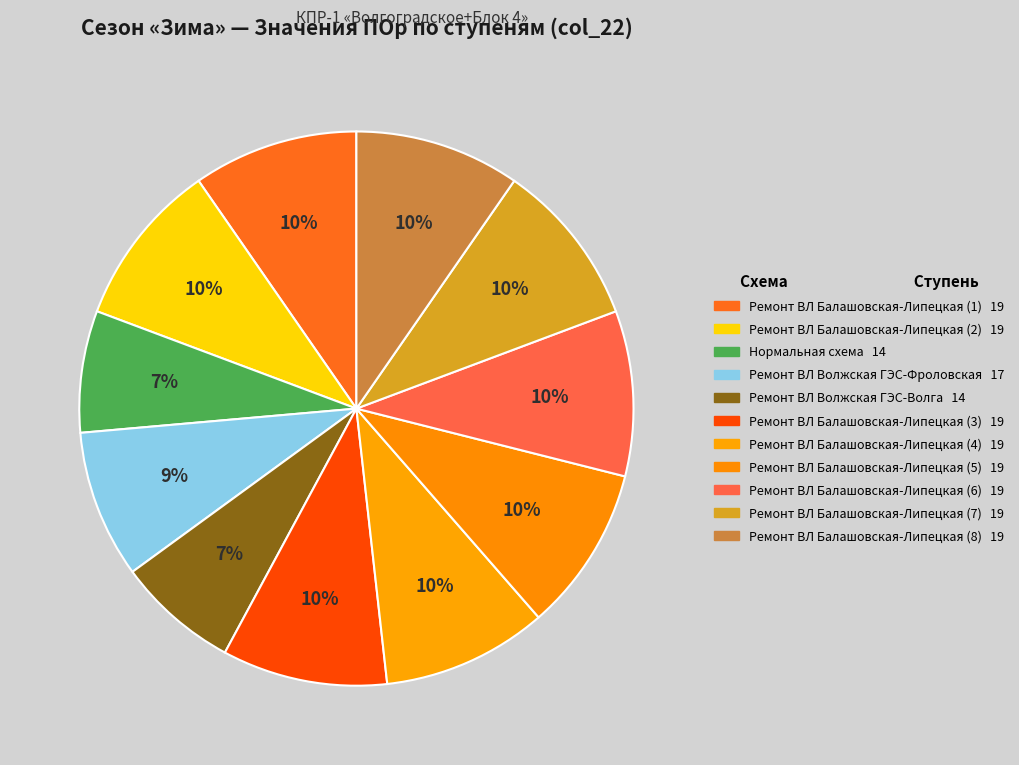

How many segments does this pie chart have?

11